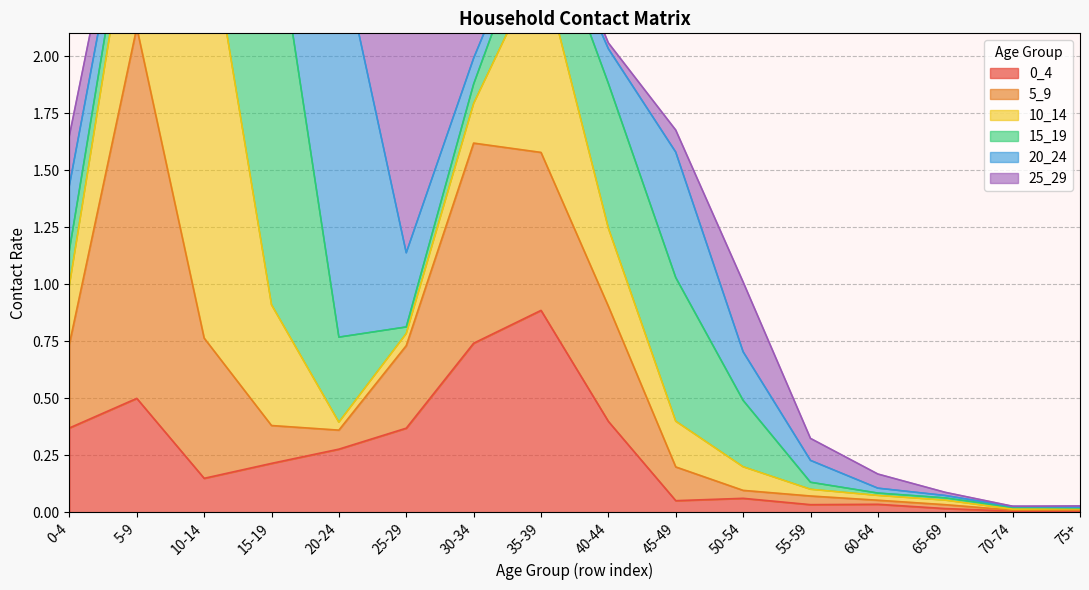

The value of 15_19 at 10-14 is 0.6. True or false?

True